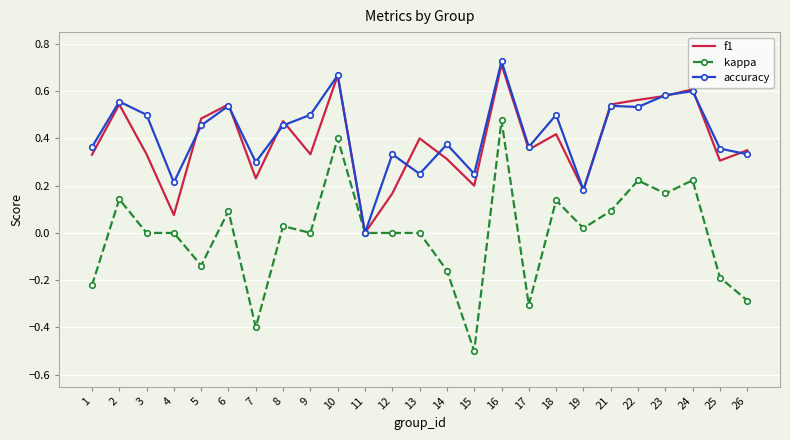

At which category does accuracy reach its first local valley?

4